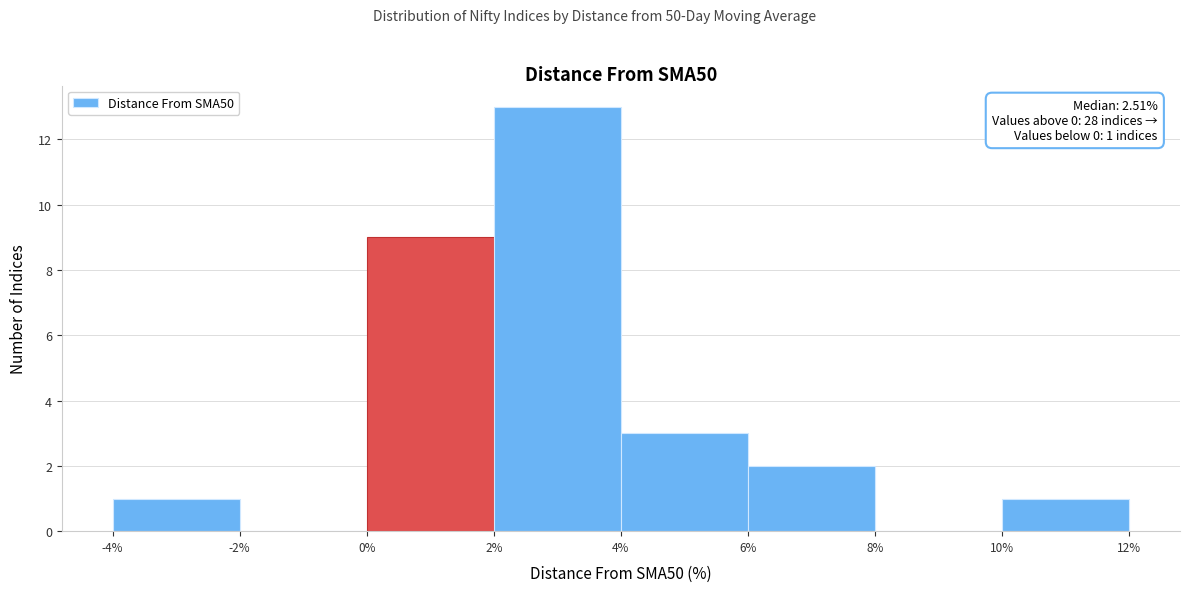

Over which range of the x-axis is the bar tallest?

2% to 4%